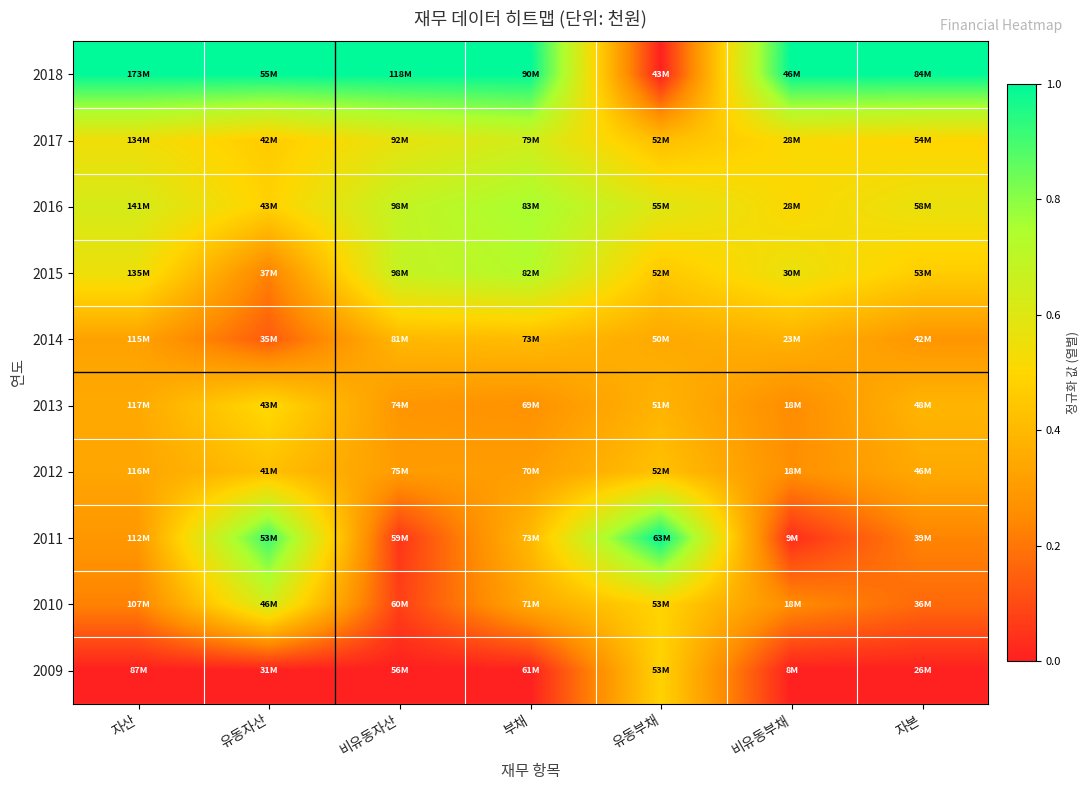

Reading left to right, list all the values displayed in this chart.

2018: 자산=1.0	유동자산=1.0	비유동자산=1.0	부채=1.0	유동부채=0.0	비유동부채=1.0	자본=1.0
2017: 자산=0.5	유동자산=0.5	비유동자산=0.6	부채=0.6	유동부채=0.4	비유동부채=0.5	자본=0.5
2016: 자산=0.6	유동자산=0.5	비유동자산=0.7	부채=0.8	유동부채=0.6	비유동부채=0.5	자본=0.6
2015: 자산=0.6	유동자산=0.2	비유동자산=0.7	부채=0.7	유동부채=0.5	비유동부채=0.6	자본=0.5
2014: 자산=0.3	유동자산=0.1	비유동자산=0.4	부채=0.4	유동부채=0.3	비유동부채=0.4	자본=0.3
2013: 자산=0.3	유동자산=0.5	비유동자산=0.3	부채=0.3	유동부채=0.4	비유동부채=0.3	자본=0.4
2012: 자산=0.3	유동자산=0.4	비유동자산=0.3	부채=0.3	유동부채=0.4	비유동부채=0.3	자본=0.3
2011: 자산=0.3	유동자산=0.9	비유동자산=0.1	부채=0.4	유동부채=1.0	비유동부채=0.0	자본=0.2
2010: 자산=0.2	유동자산=0.6	비유동자산=0.1	부채=0.3	유동부채=0.5	비유동부채=0.3	자본=0.2
2009: 자산=0.0	유동자산=0.0	비유동자산=0.0	부채=0.0	유동부채=0.5	비유동부채=0.0	자본=0.0